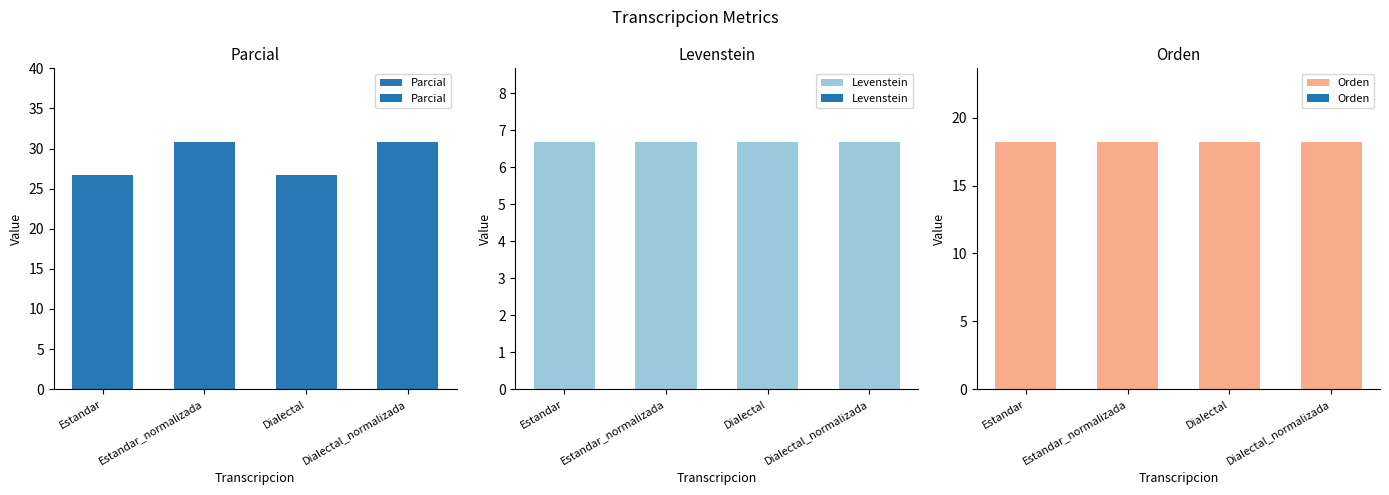

Which series has the largest total across all categories?

Parcial